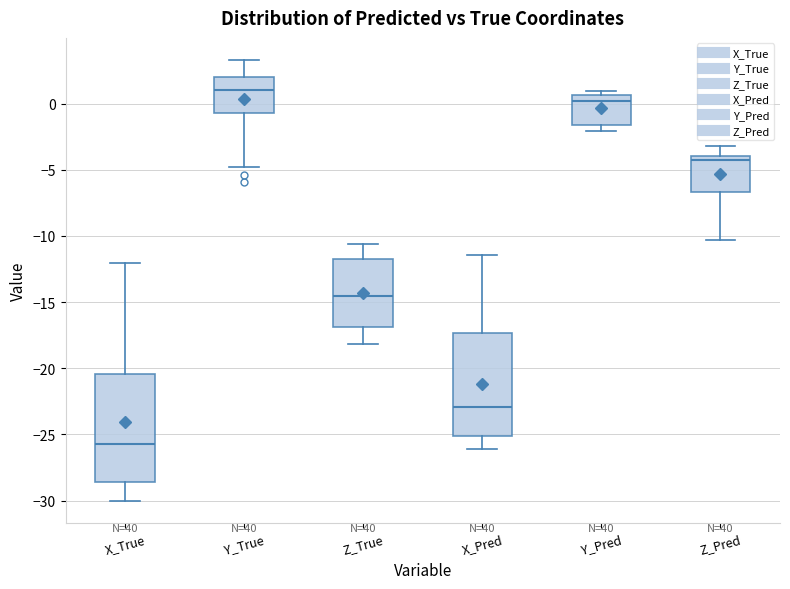

Where is the lower edge of the box for Z_True on the y-axis? The values are not printed on the chart, so give them approximately, as read against the axis.

-17.0